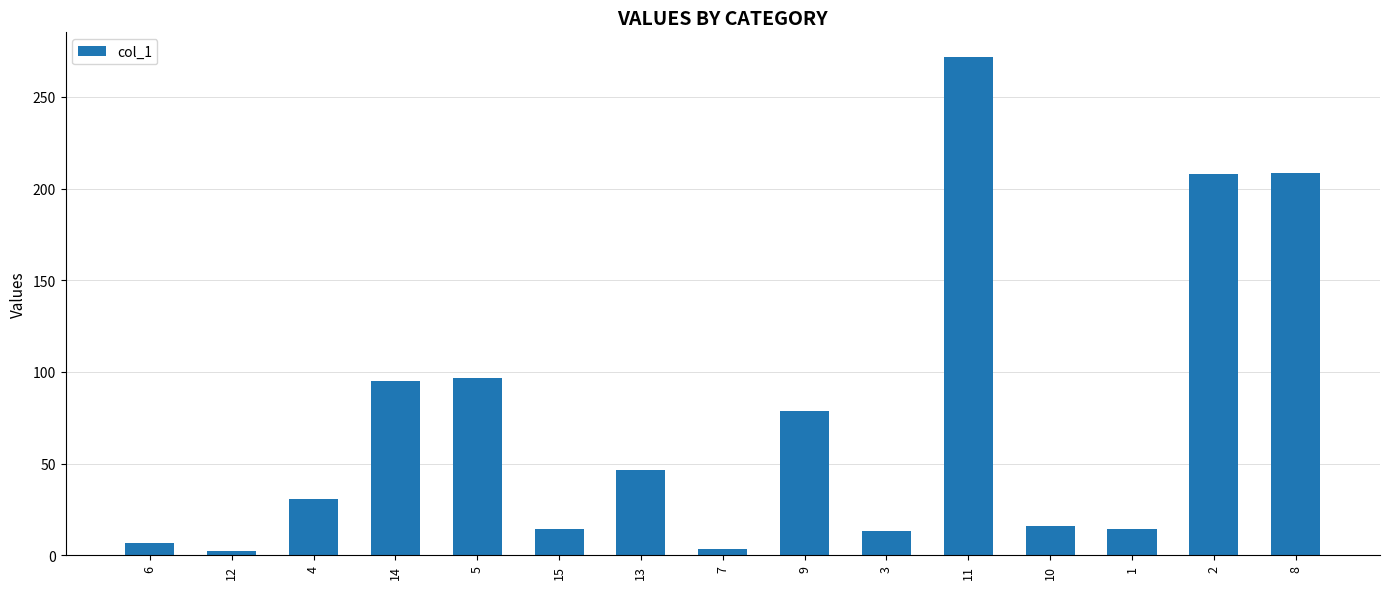

What is the approximate value at 9?

78.6